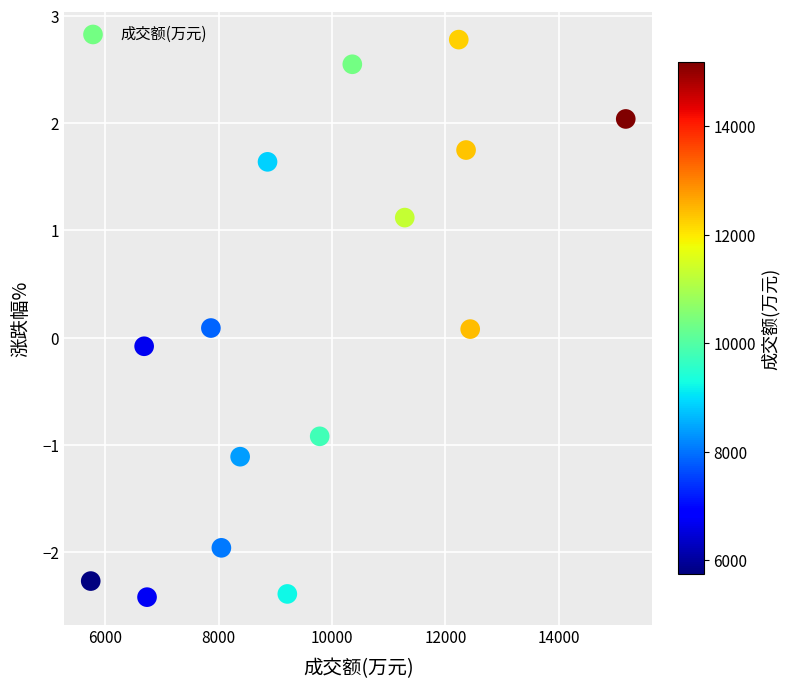

What is the range of Y values (max minus min)?

5.2